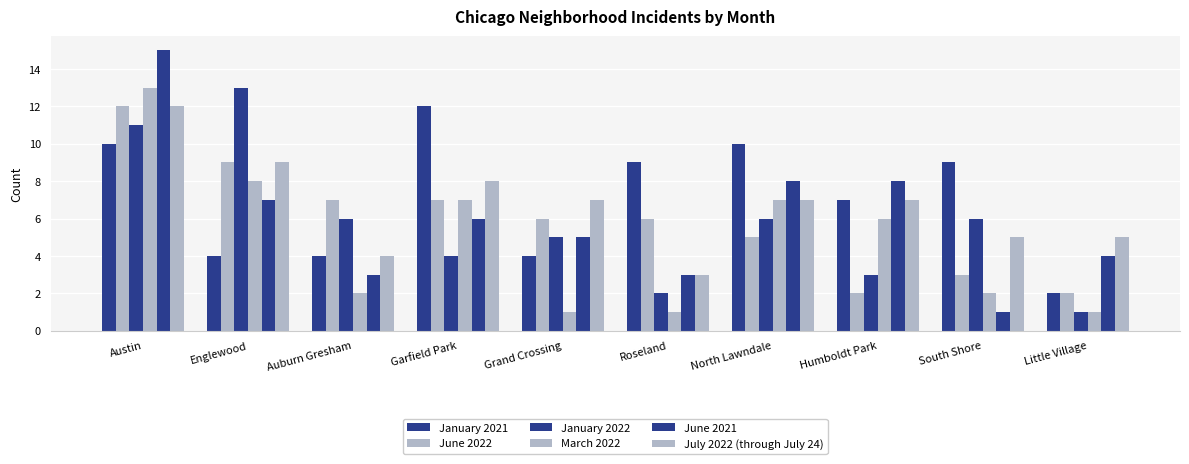

How many series are shown in this chart?

6